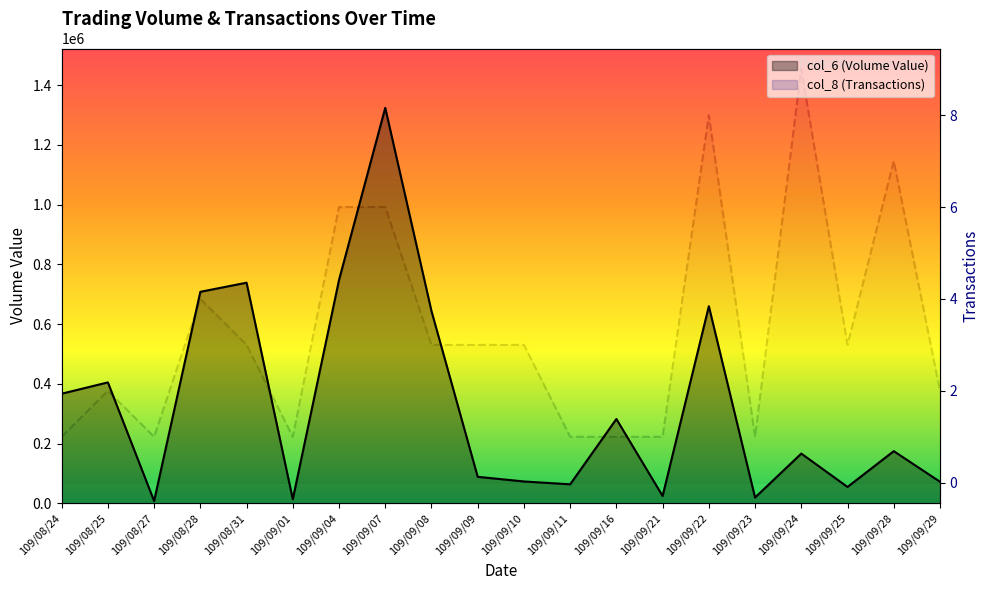

How many categories are shown in the chart?

20